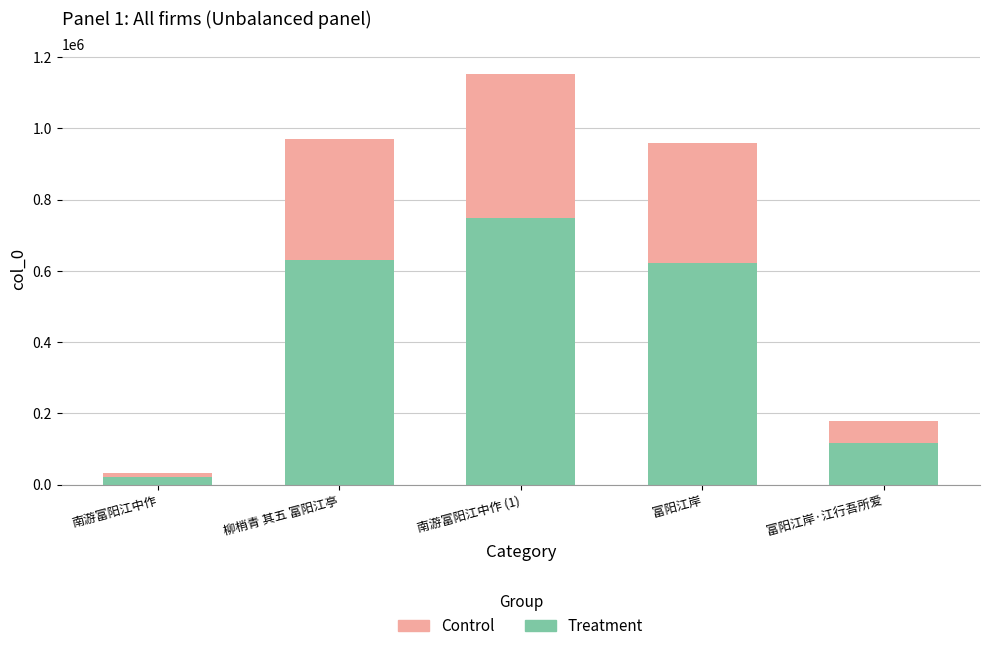

At which label does the data first exceed 957930?

柳梢青 其五 富阳江亭